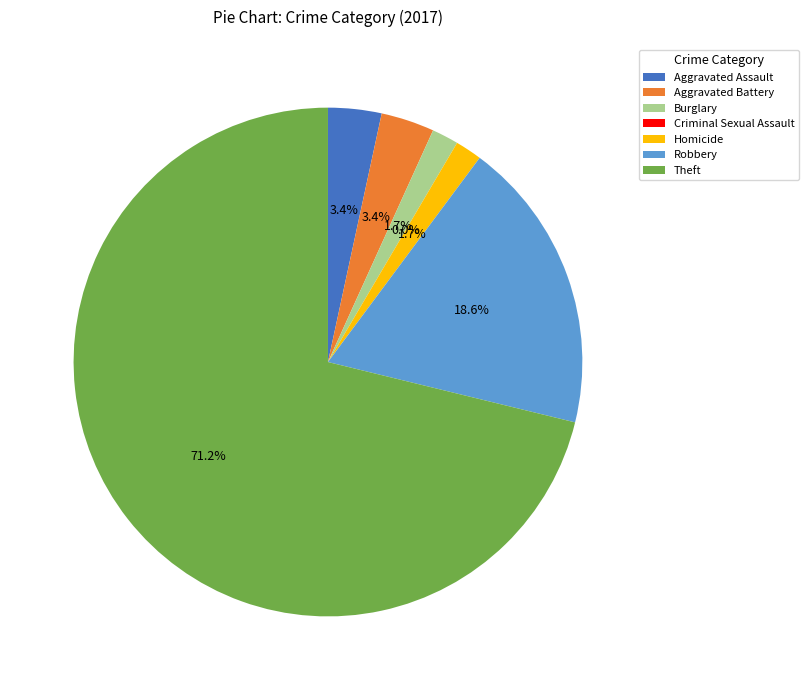

Rank the categories by value from lowest to highest.

Criminal Sexual Assault, Burglary, Homicide, Aggravated Assault, Aggravated Battery, Robbery, Theft